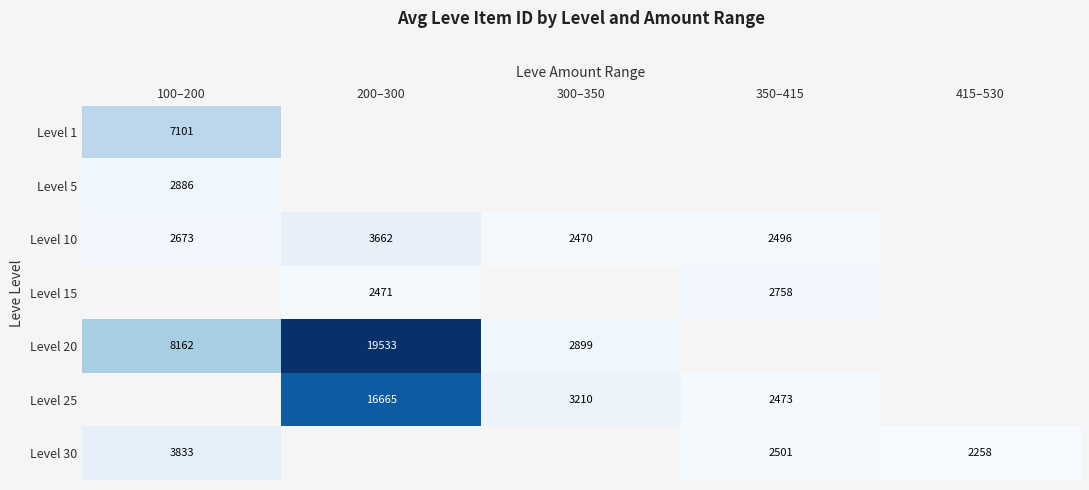

Is the value of Level 15 at 200–300 greater than the value of Level 25 at 350–415?

No